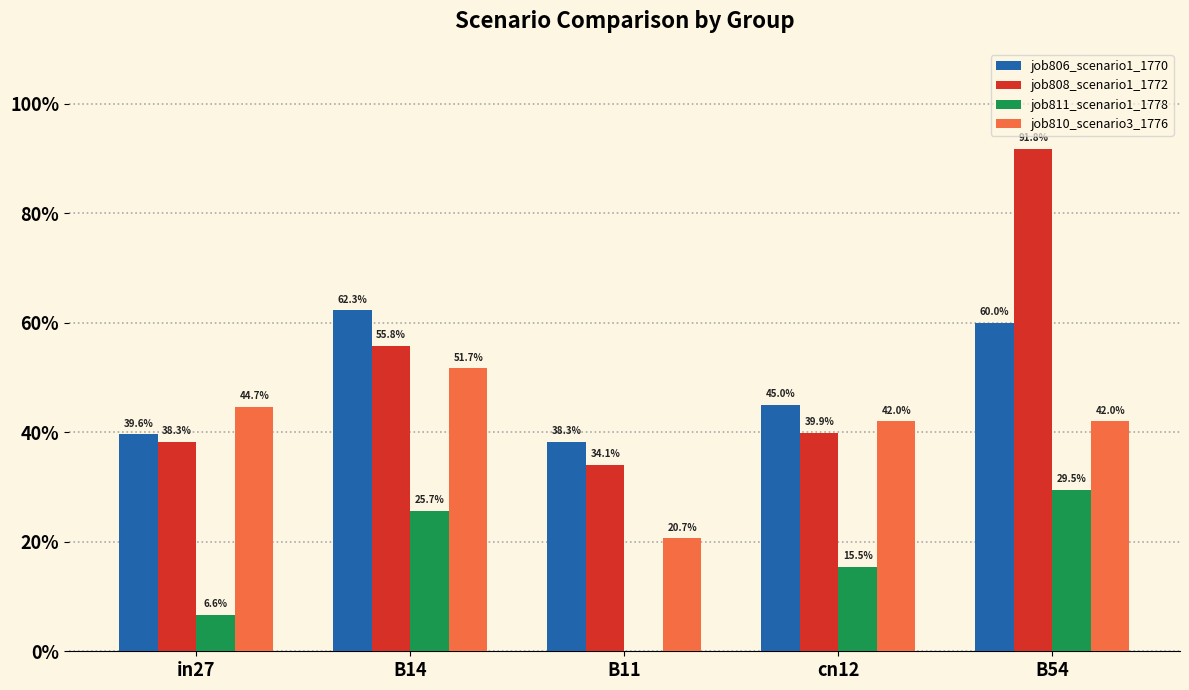

What are all the series names shown in the legend?

job806_scenario1_1770, job808_scenario1_1772, job811_scenario1_1778, job810_scenario3_1776